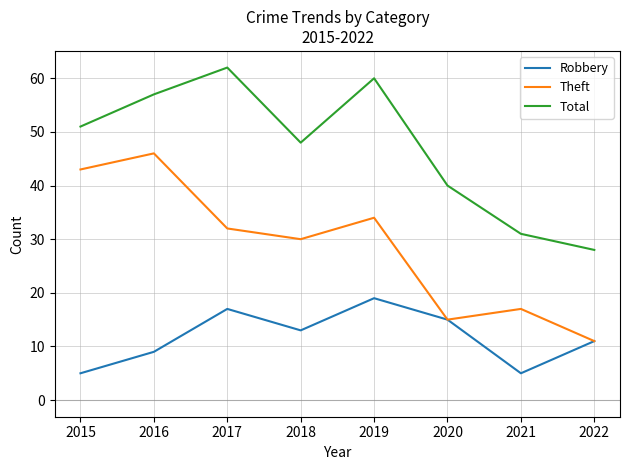

The value of Theft at 2020 is 15. True or false?

True